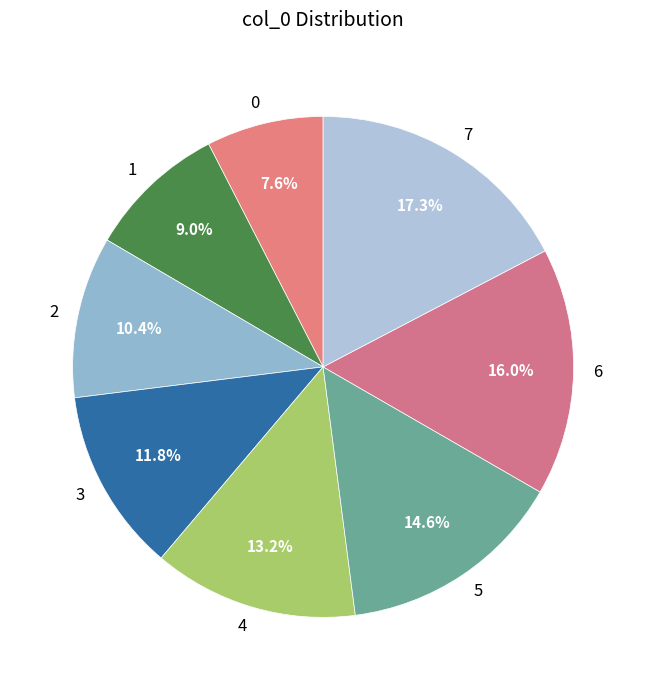

Combined, do 3 and 7 account for over 50%?

No